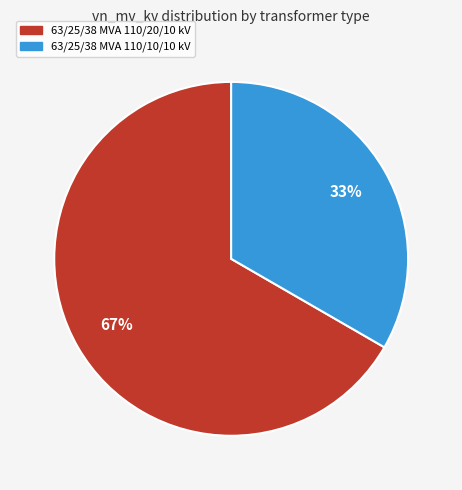

Which category has the smallest portion of the pie?

63/25/38 MVA 110/10/10 kV